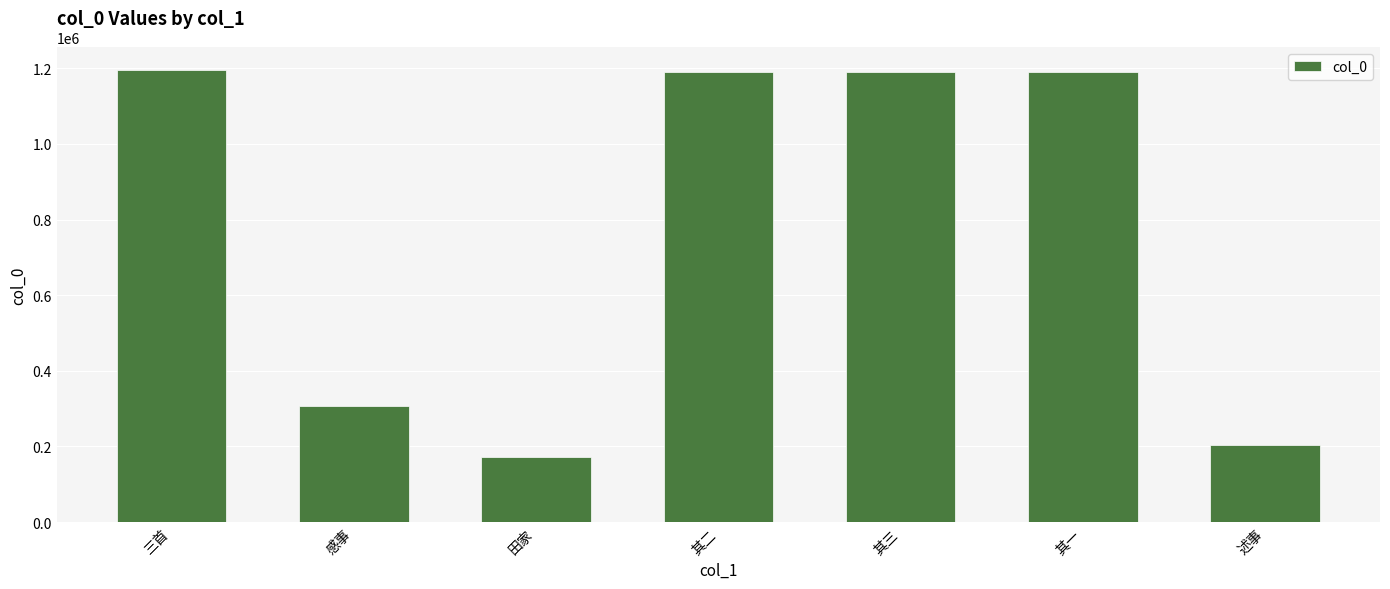

At which category does the chart reach its minimum across all series?

田家